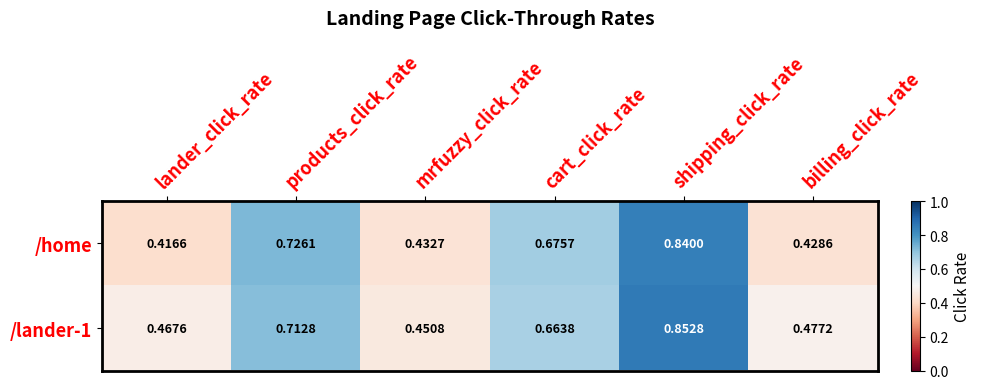

At which category does the chart reach its minimum across all series?

lander_click_rate